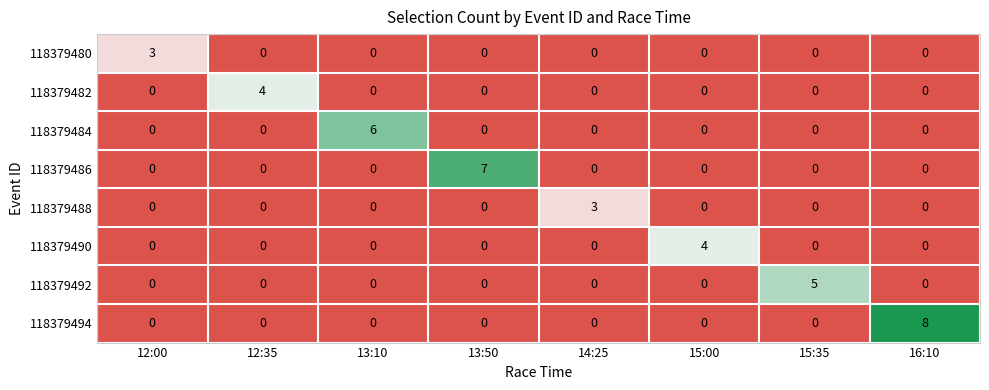

Between 12:35 and 16:10, which series saw the biggest shift?

118379494